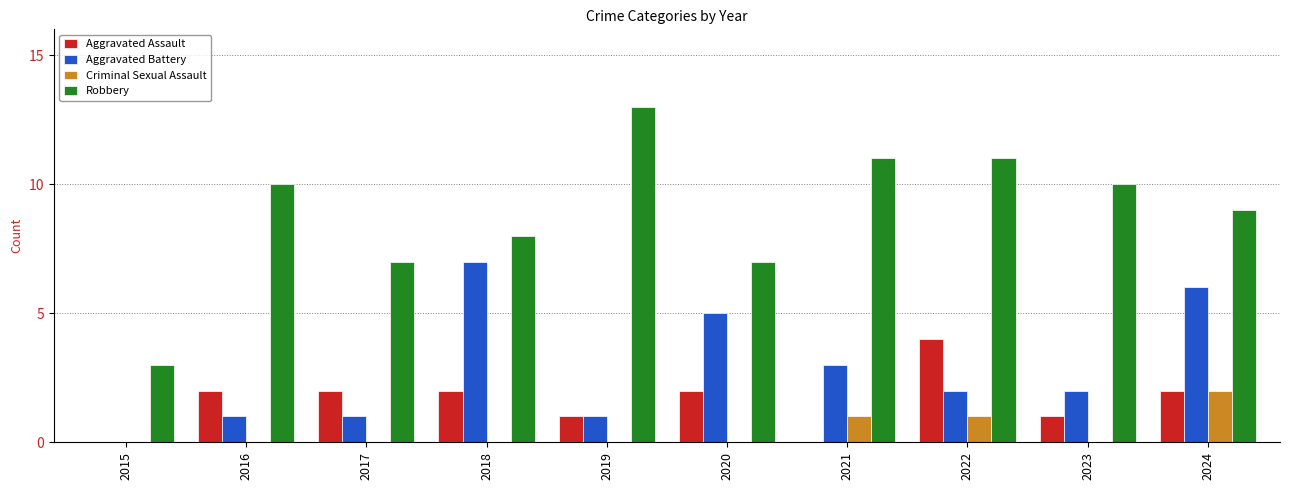

What is the sum of the Aggravated Battery values at 2016 and 2024?

7